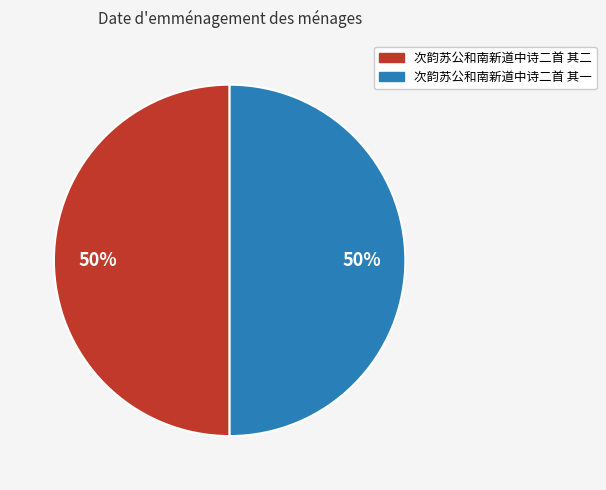

How many segments does this pie chart have?

2